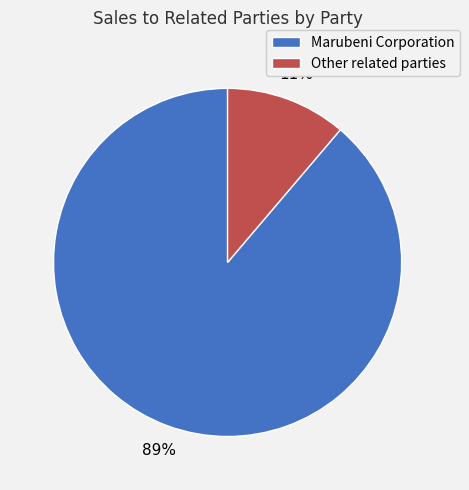

Does any single category account for the majority?

Yes